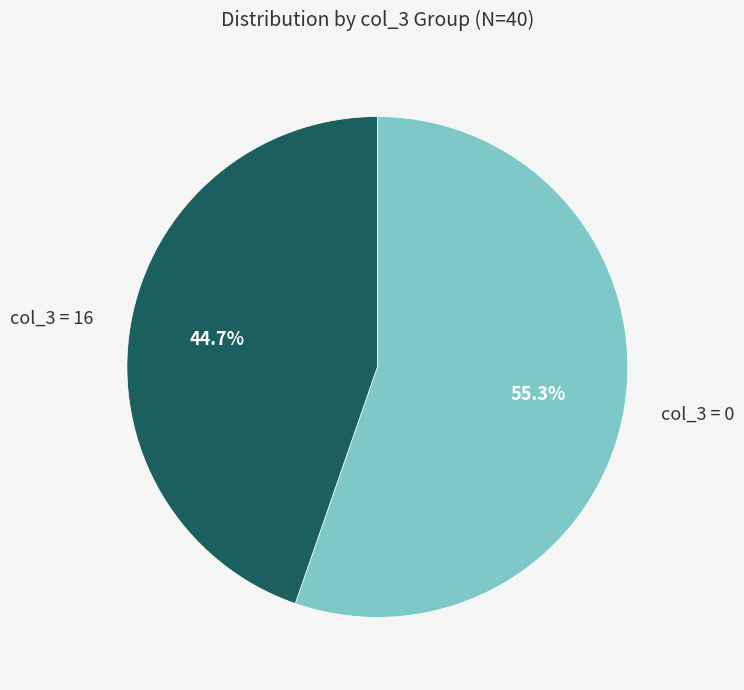

How much of the chart is everything except col_3 = 16?

55.3%